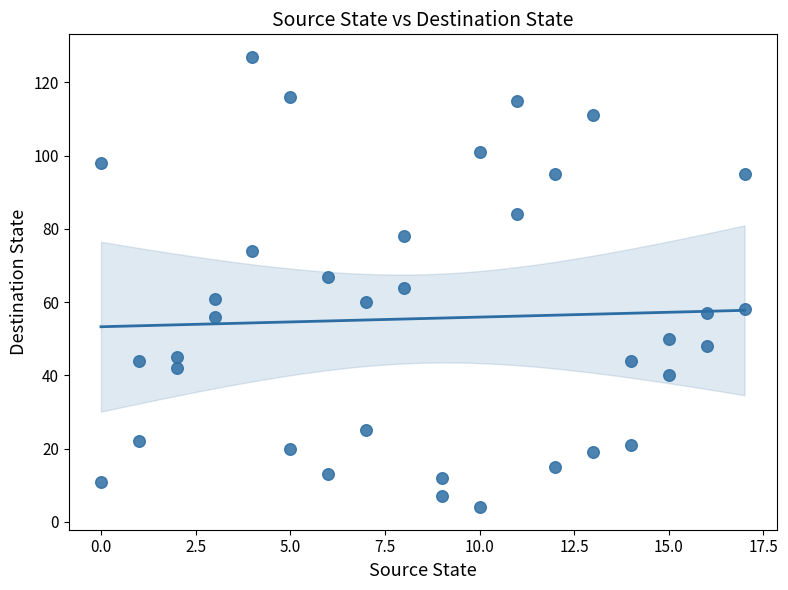

What is the range of X values (max minus min)?

17